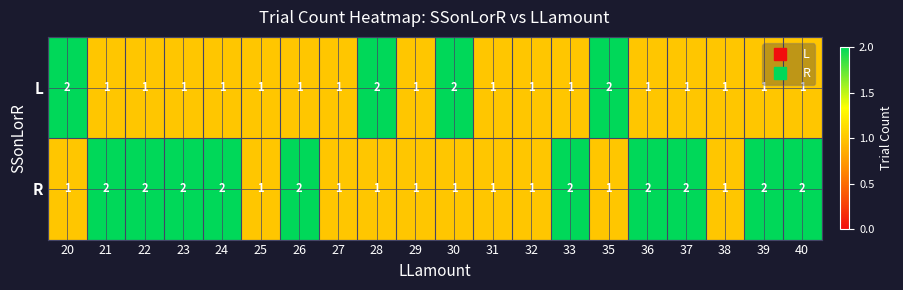

What is the sum of the R values at 36 and 37?

4